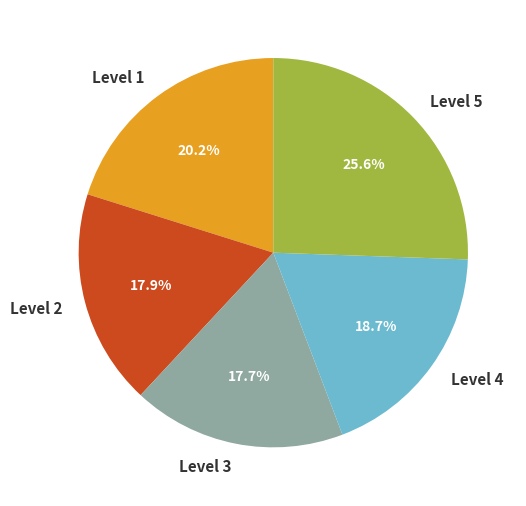

How many segments does this pie chart have?

5